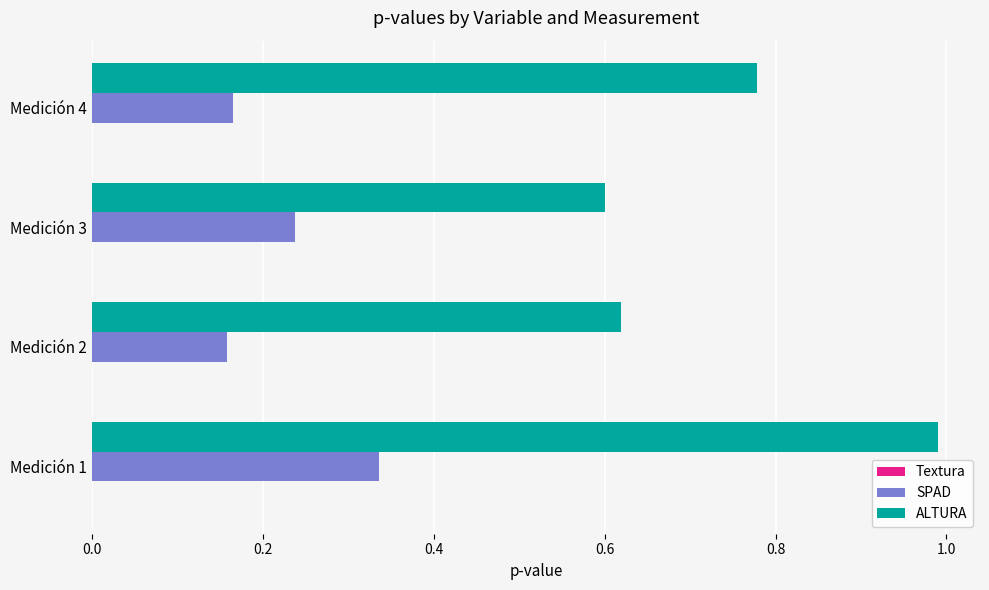

Which series changed the most between Medición 3 and Medición 4?

ALTURA